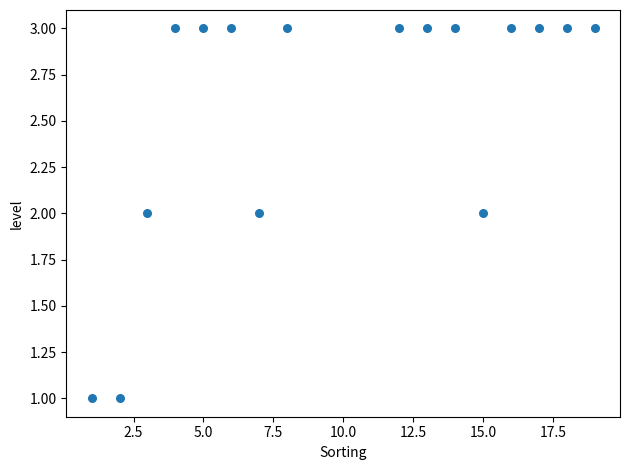

What is the range of X values (max minus min)?

18